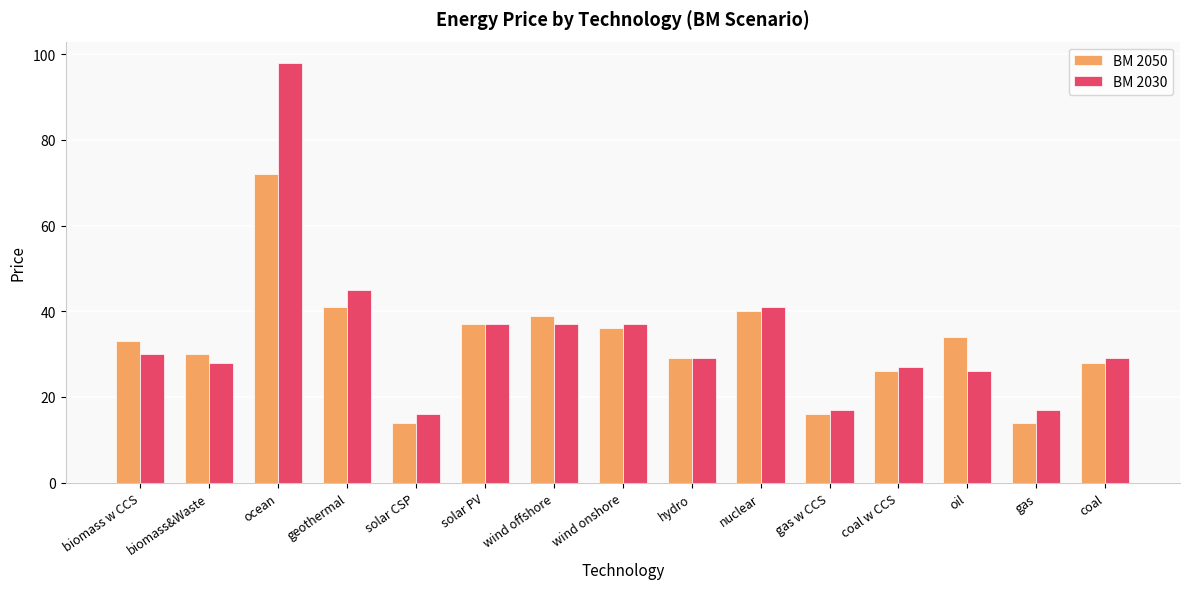

What is the value of the BM 2030 bar at the 13th from the left?

26